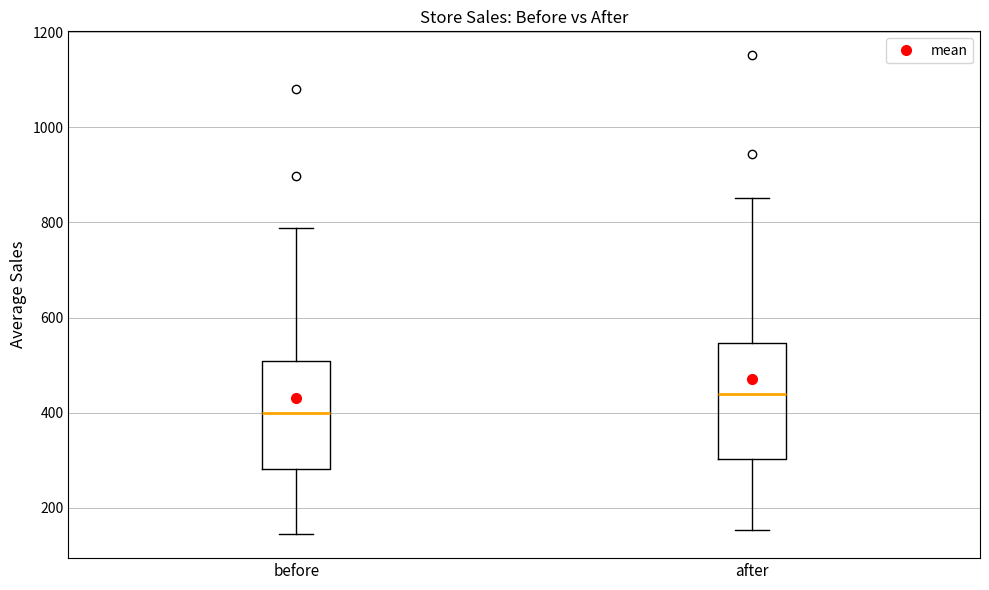

Where does the upper whisker of the box for after end on the y-axis? The values are not printed on the chart, so give them approximately, as read against the axis.

860